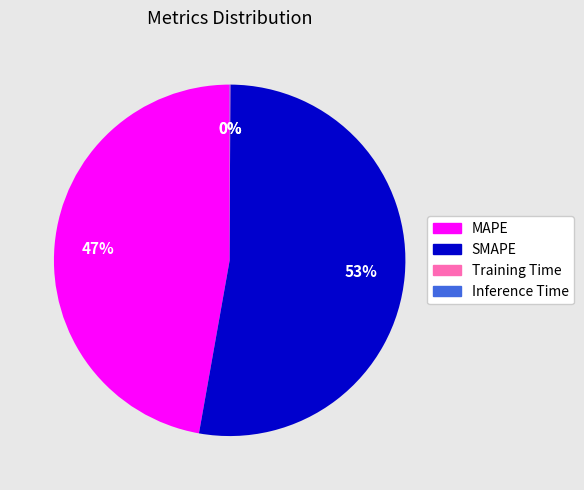

To the nearest percent, what is the average slice percentage?

25%